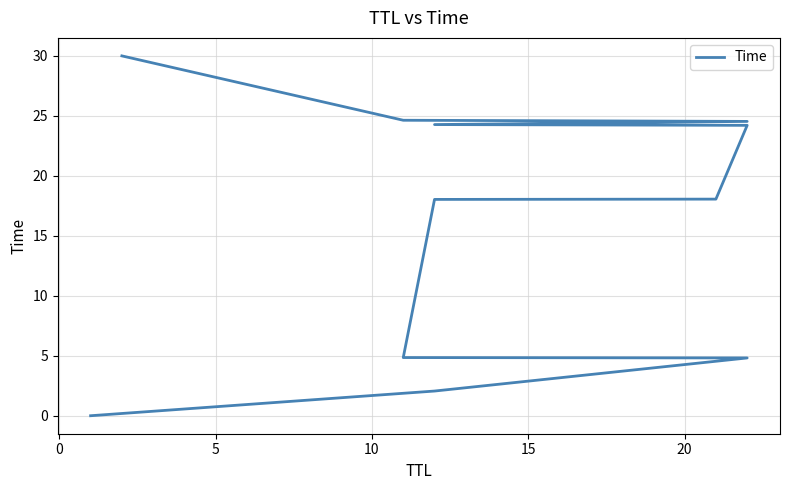

What is the average value?

16.0